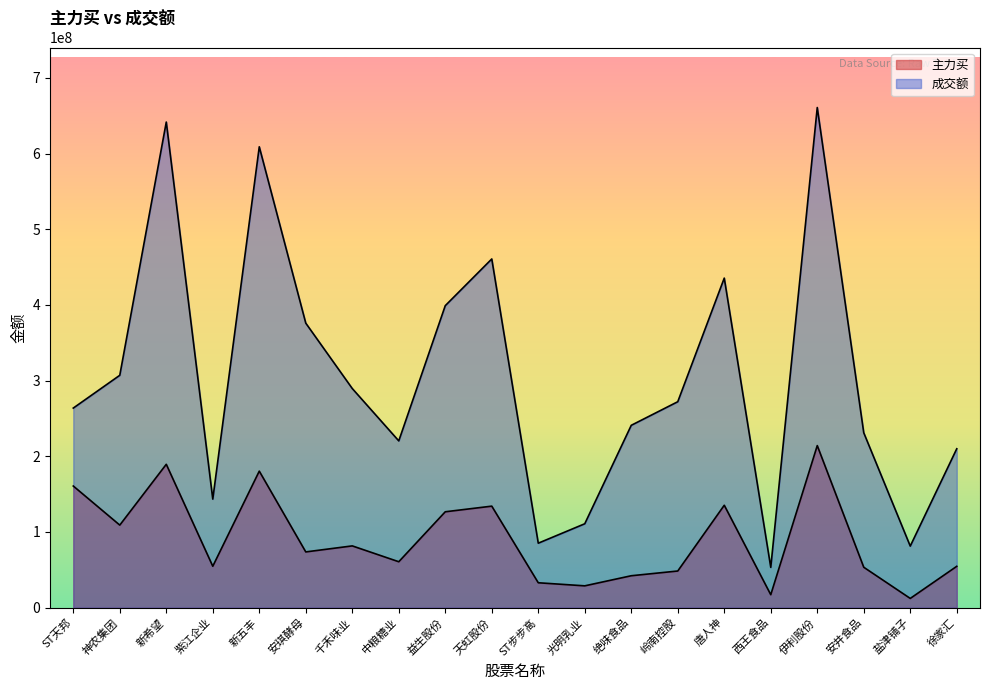

Reading right to left, list all the values displayed in this chart.

主力买: 54649533	12232881	53416777	214149609	17149098	135334058	48457083	42197612	28856216	32921353	134149224	126709289	60701555	81631487	73678503	180393893	54737747	189449046	109097018	160740110
成交额: 209955912	81353411	231086864	660790170	53259176	435424096	272105524	240943793	110872100	85207008	460716045	399018599	220363695	289532827	375914373	608899870	143433823	641601410	307023201	263707188